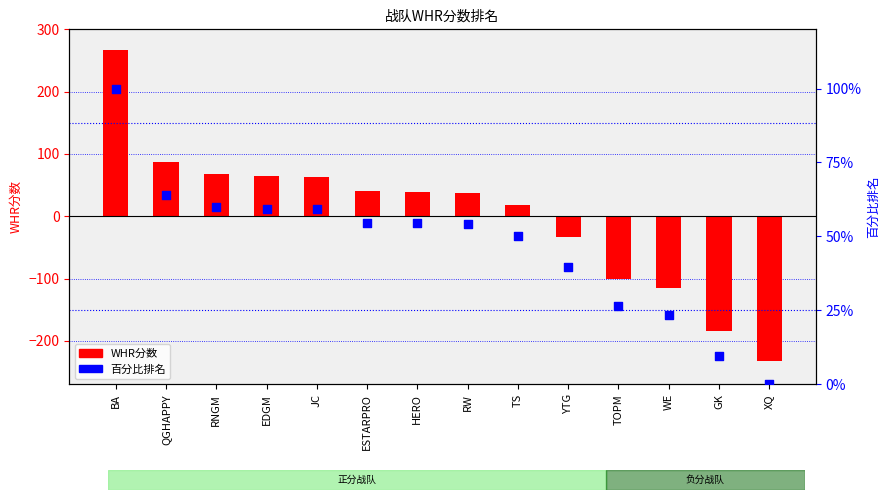

Which series has the largest Y range (max minus min)?

WHR分数